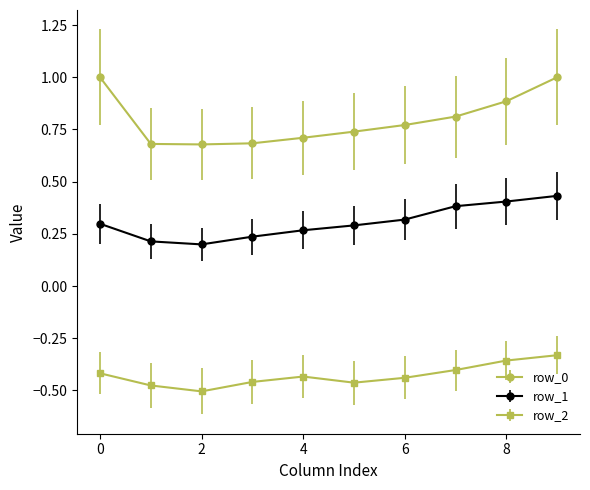

Which series has the largest range (max minus min)?

row_0